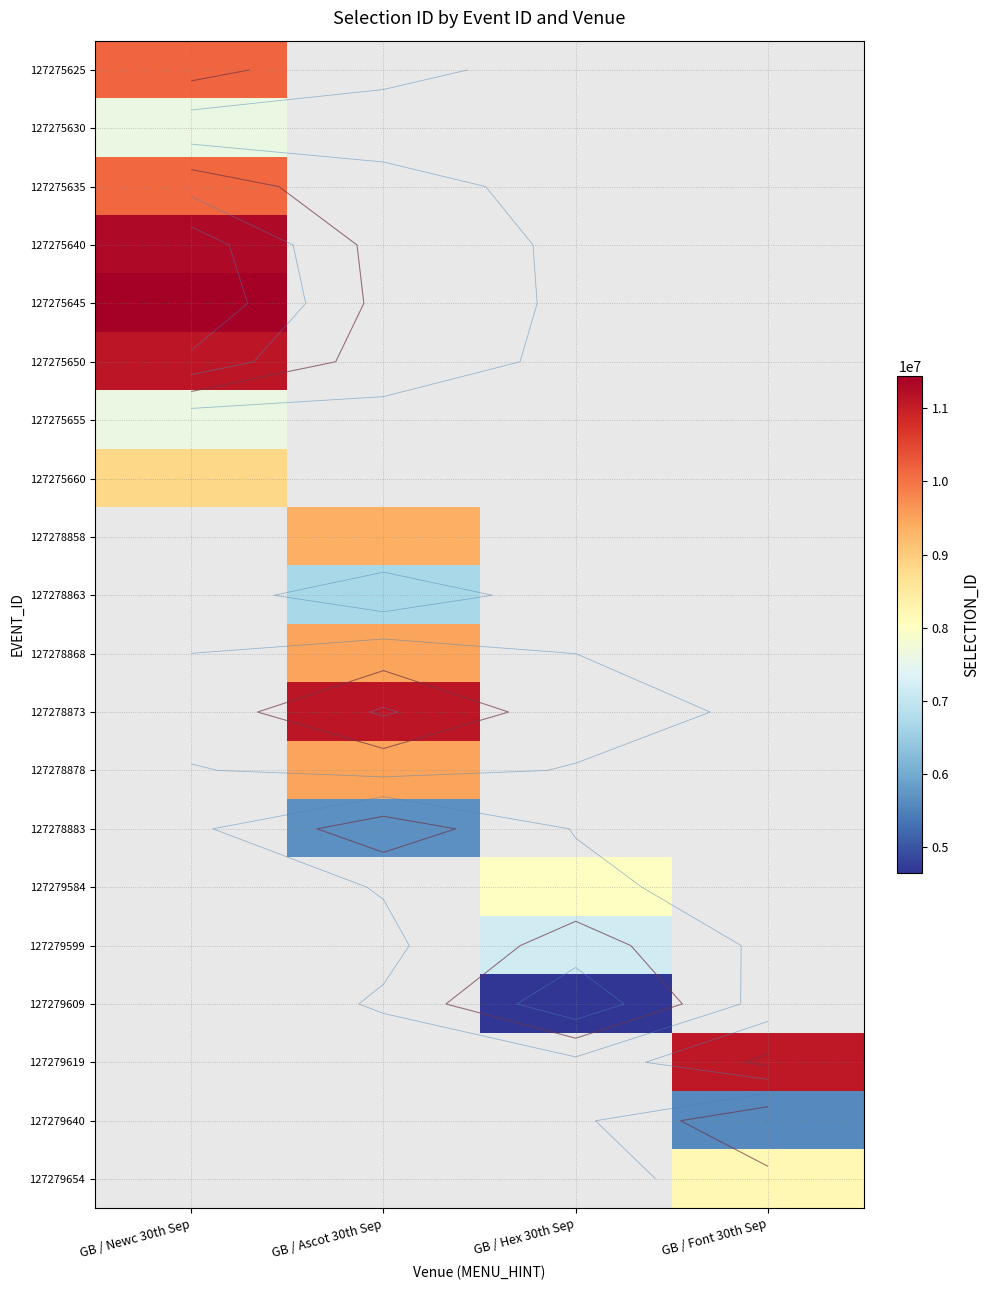

How many values in 127279584 are above zero?

1